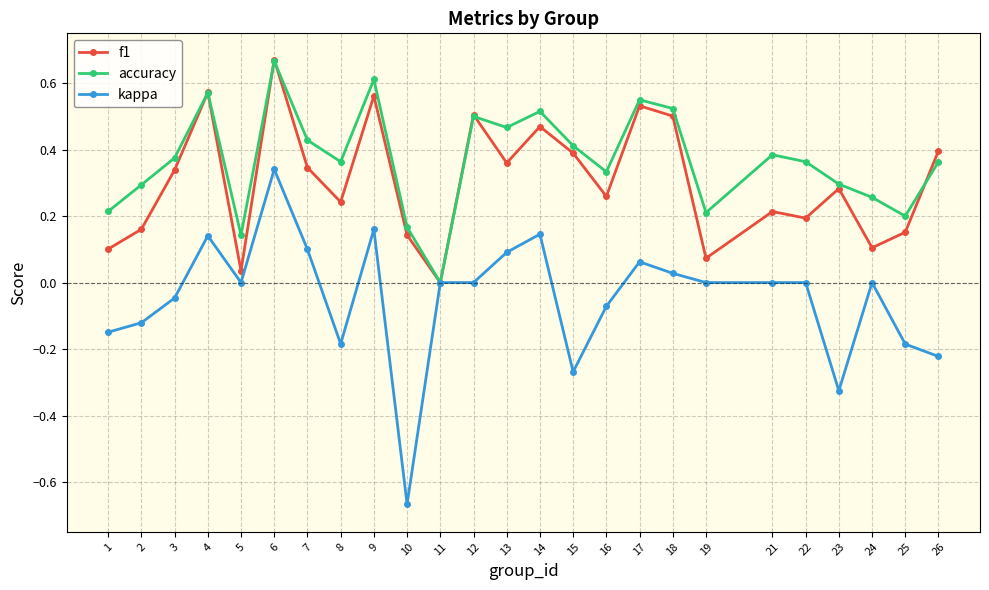

In f1, how many points are lower than both neighbors (excluding endpoints)?

8